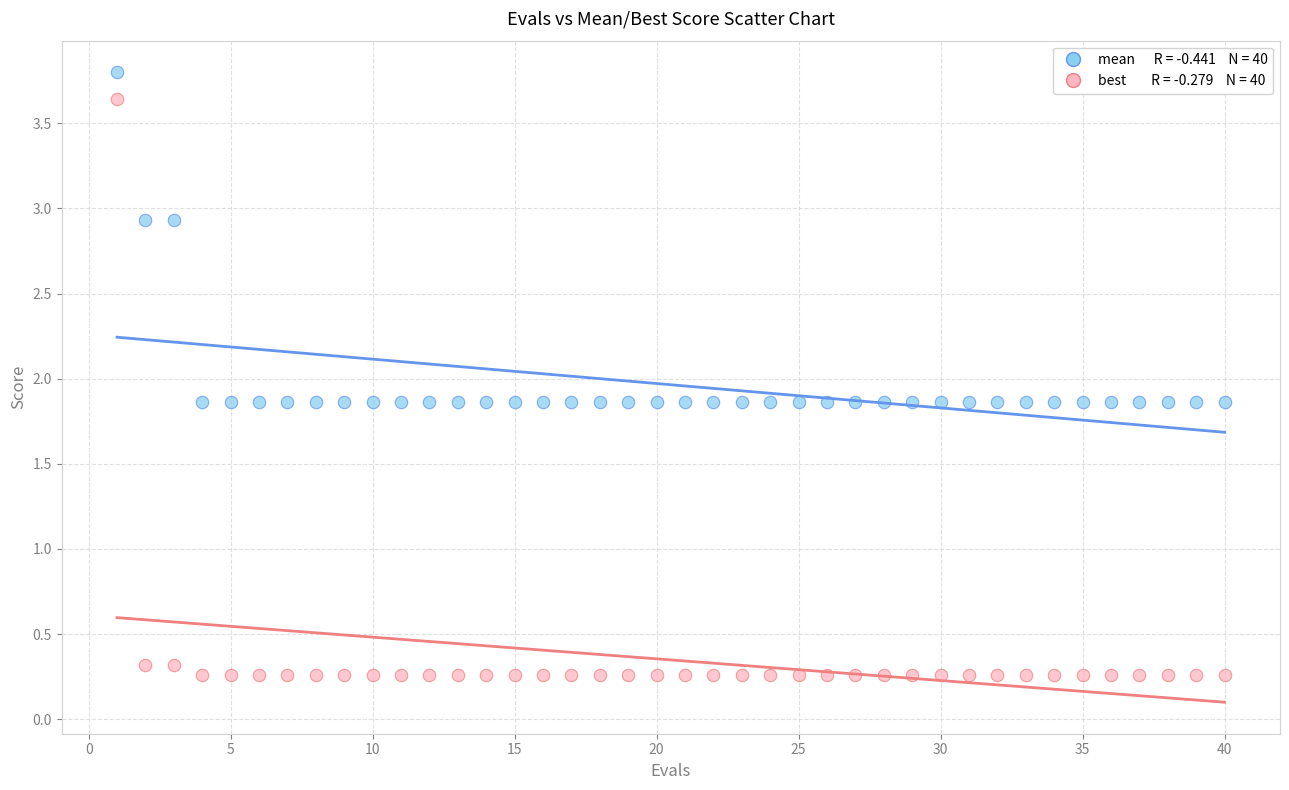

Across all data points, what is the range of X values (max minus min)?

39.0